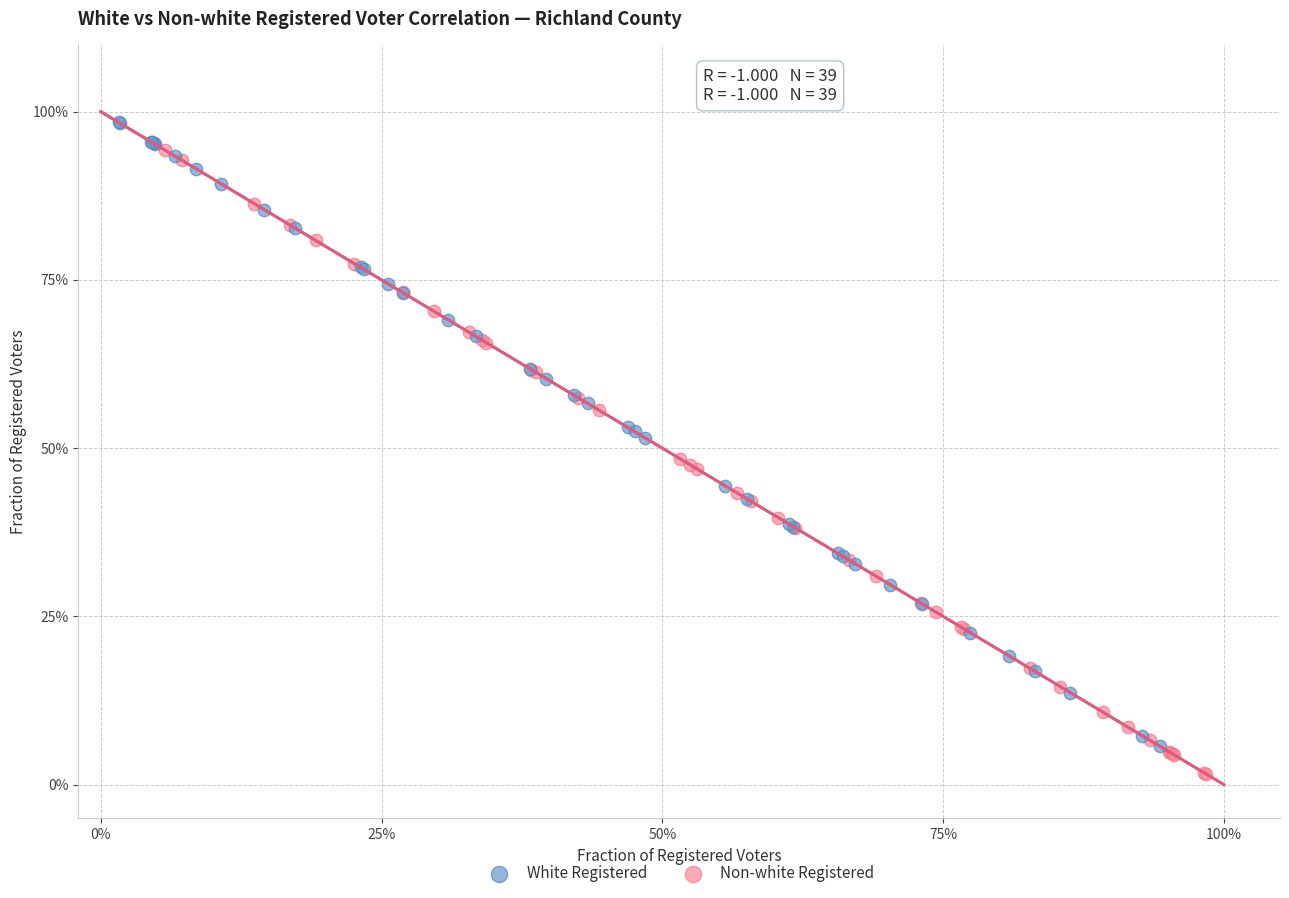

What are all the series names shown in the legend?

White Registered, Non-white Registered